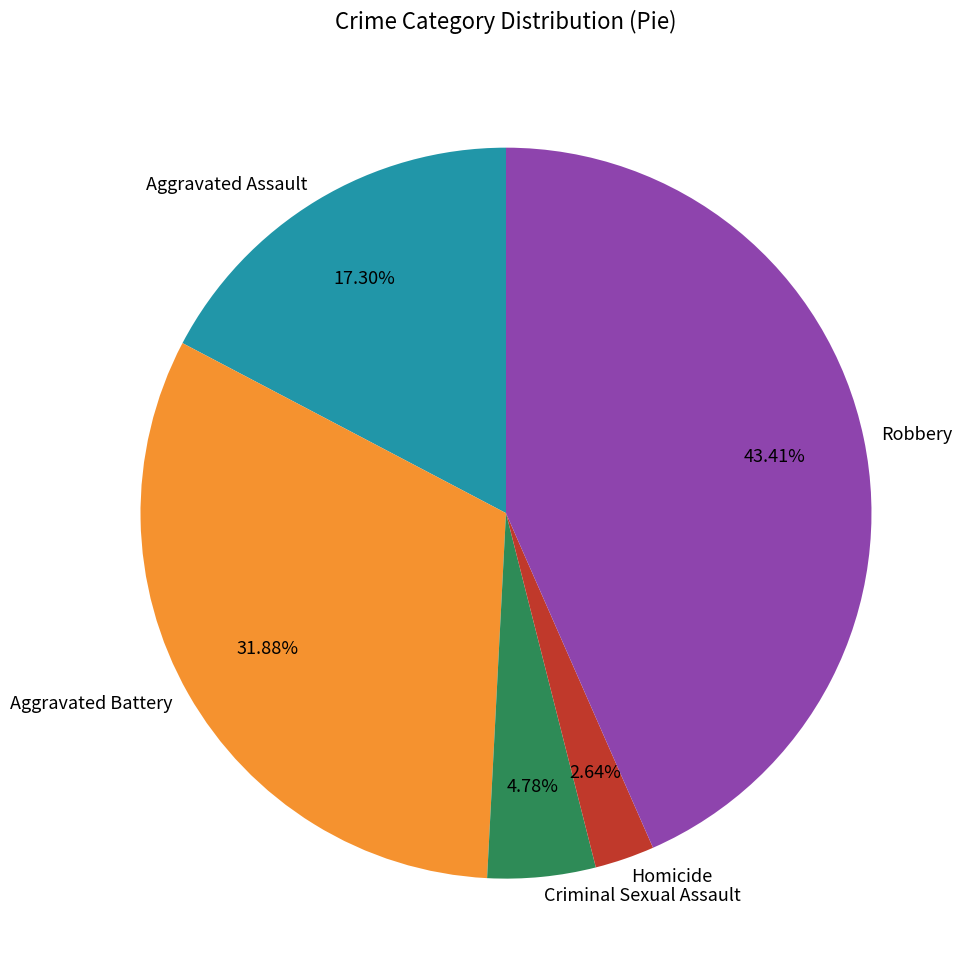

Do Aggravated Assault and Robbery together represent more than half of the pie?

Yes